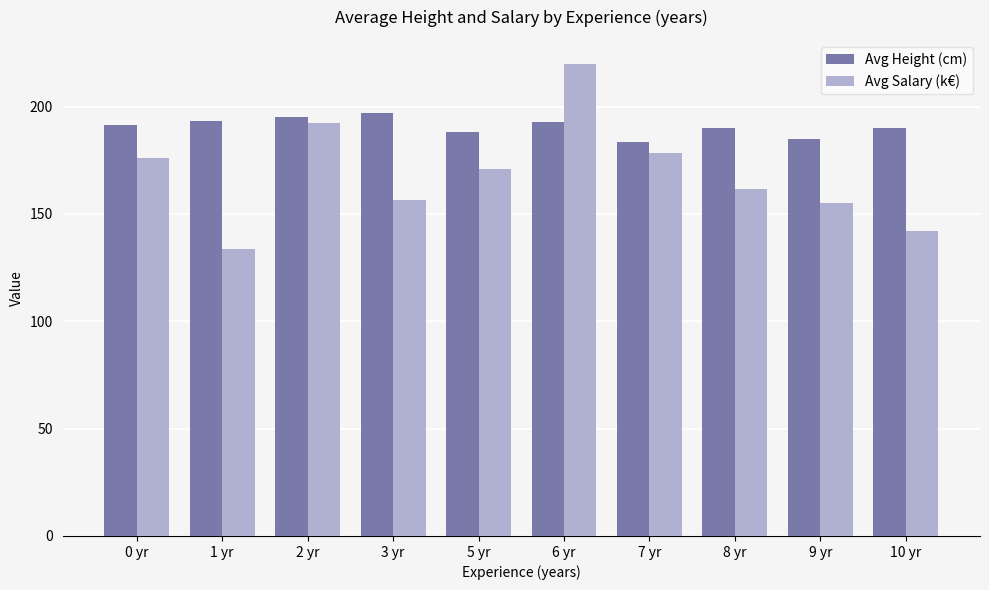

What is the label of the 3rd bar from the left?

2 yr